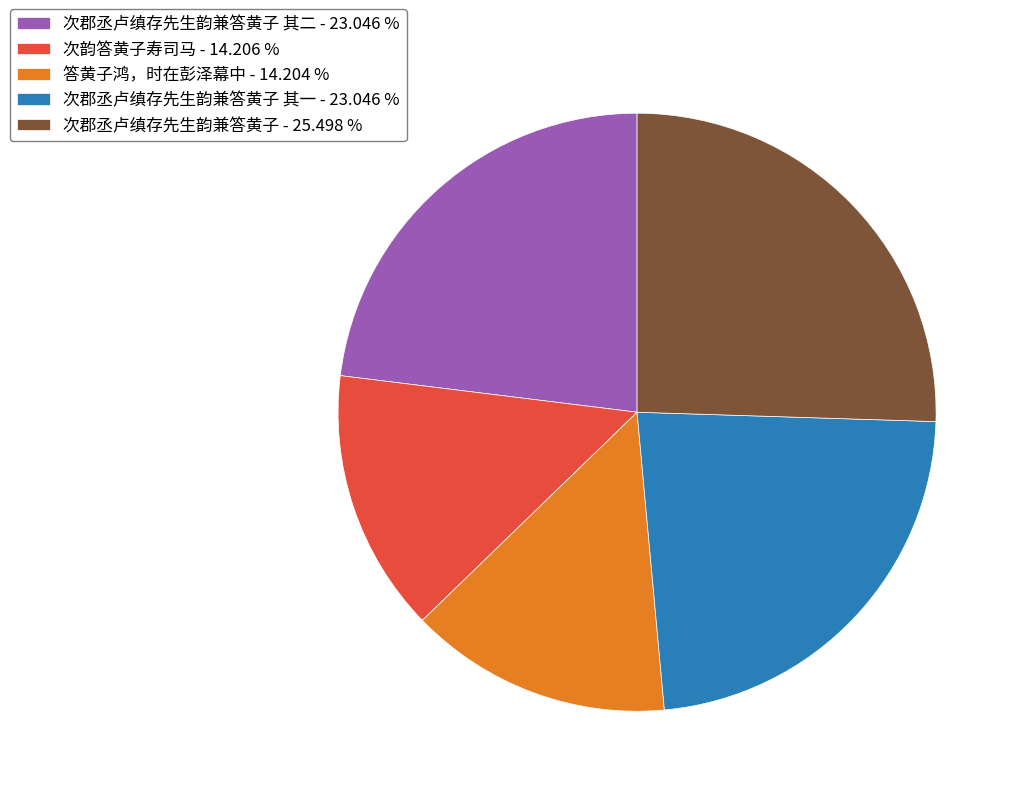

Which has a higher value, 次郡丞卢缜存先生韵兼答黄子 - 25.498 % or 答黄子鸿，时在彭泽幕中 - 14.204 %?

次郡丞卢缜存先生韵兼答黄子 - 25.498 %